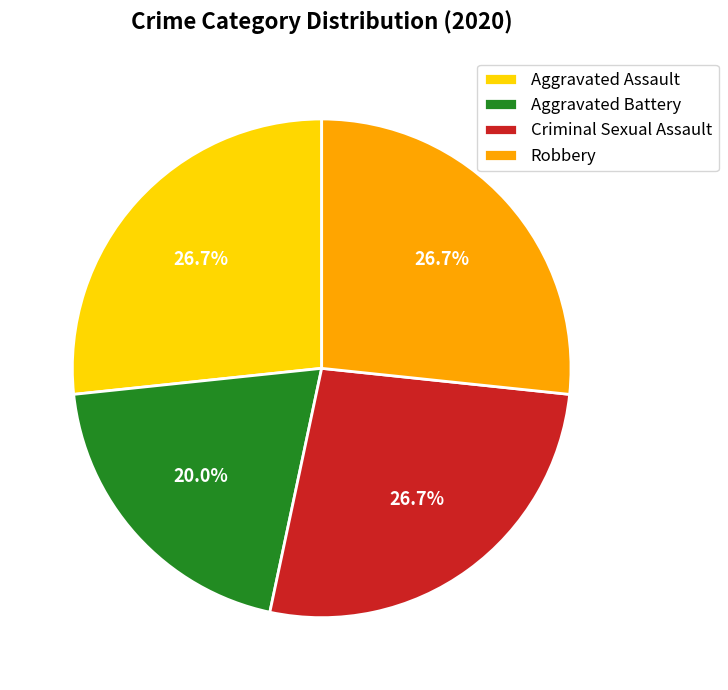

Which category has the smallest portion of the pie?

Aggravated Battery